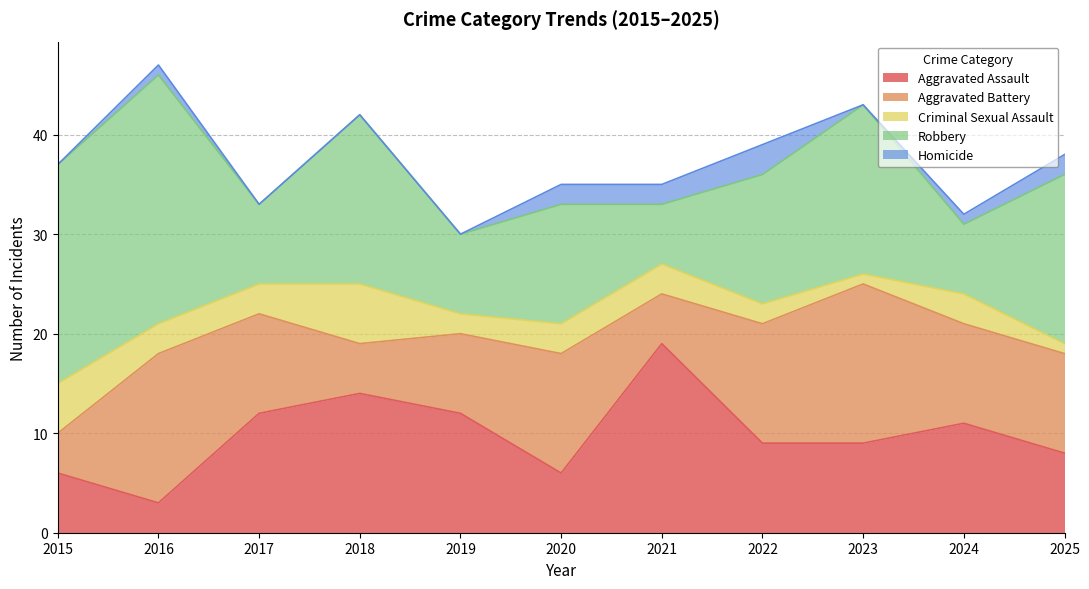

At which category does Aggravated Assault reach its first local peak?

2018